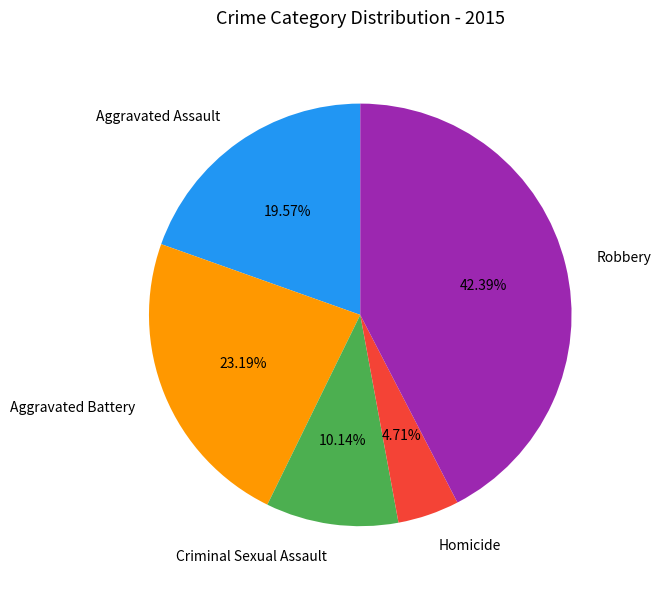

How many segments does this pie chart have?

5